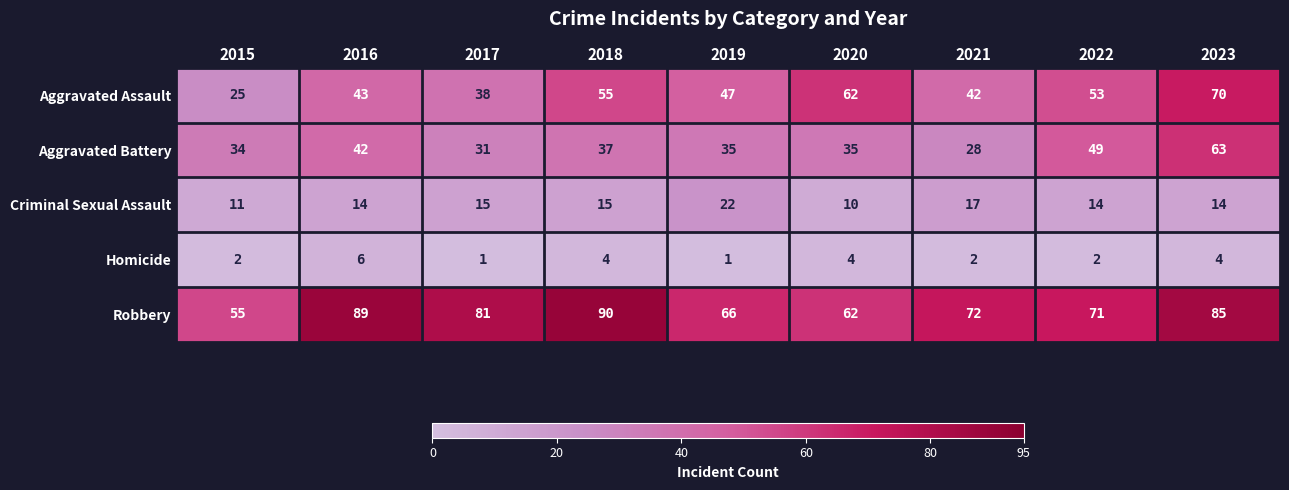

At how many categories does at least one series exceed 77?

4